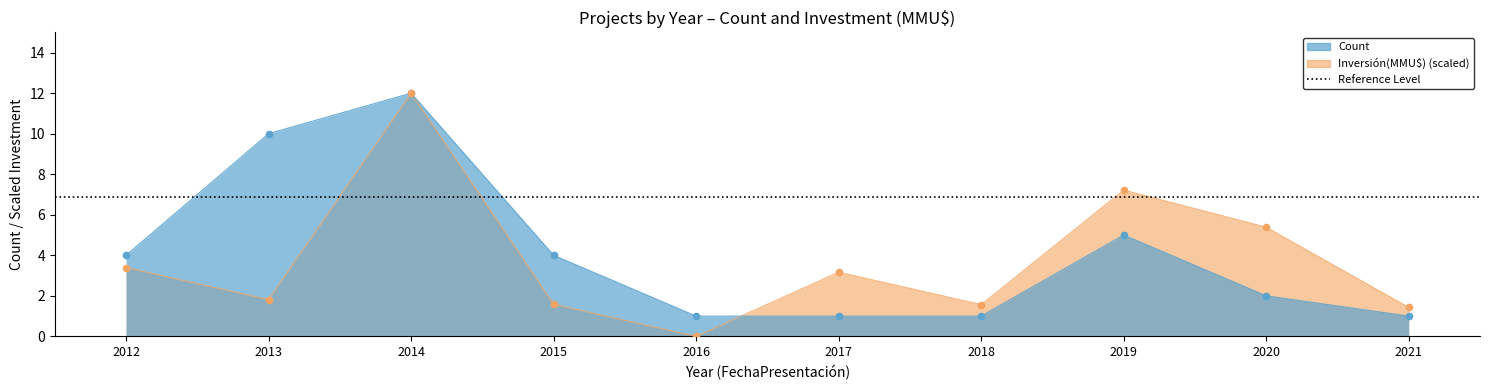

At how many categories does at least one series exceed 7?

3